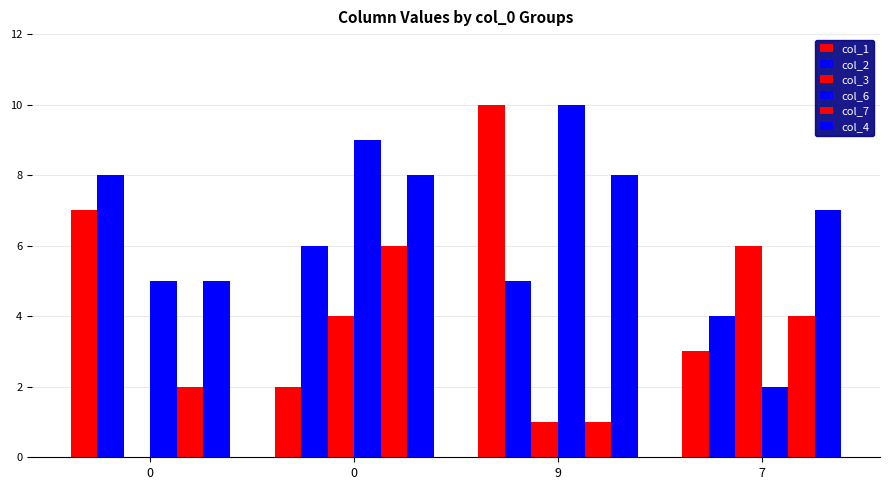

Is the value of col_3 at 0 greater than the value of col_7 at 7?

No